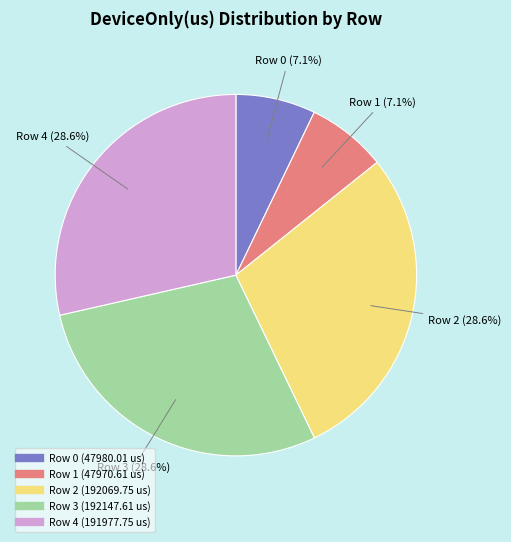

Combined, what portion of the pie is Row 1 (47970.61 us) and Row 4 (191977.75 us)?

35.7%